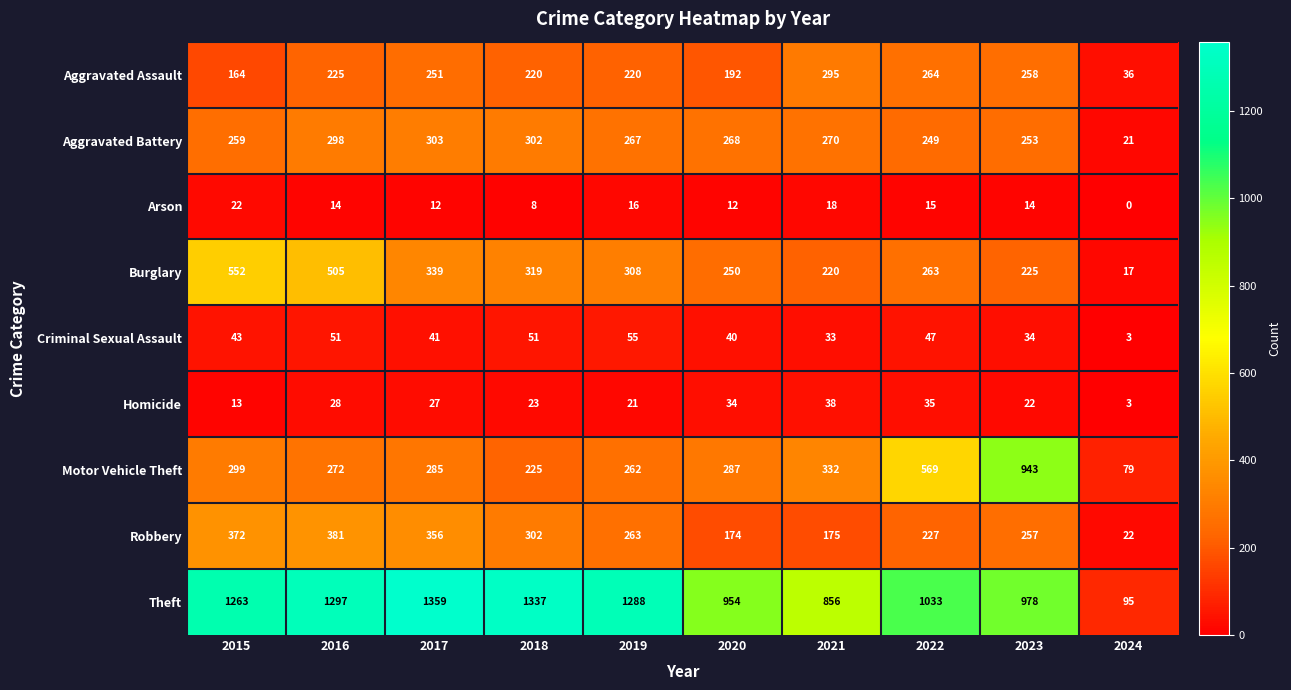

What value does the Aggravated Battery series have at 2017, to the nearest 50?

300